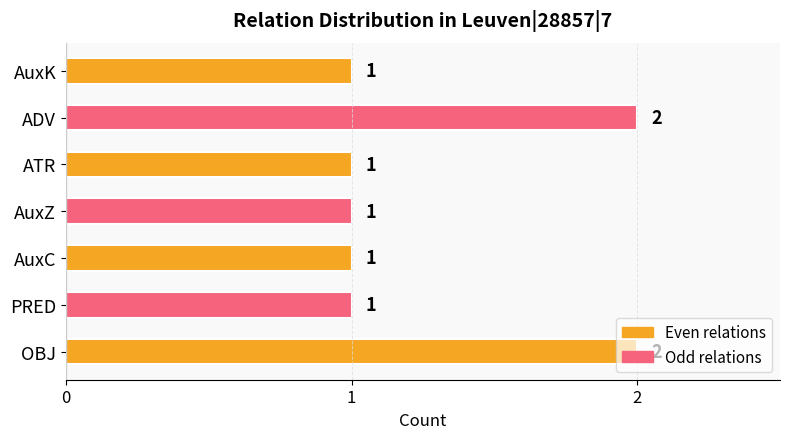

How many bars are there in total?

7